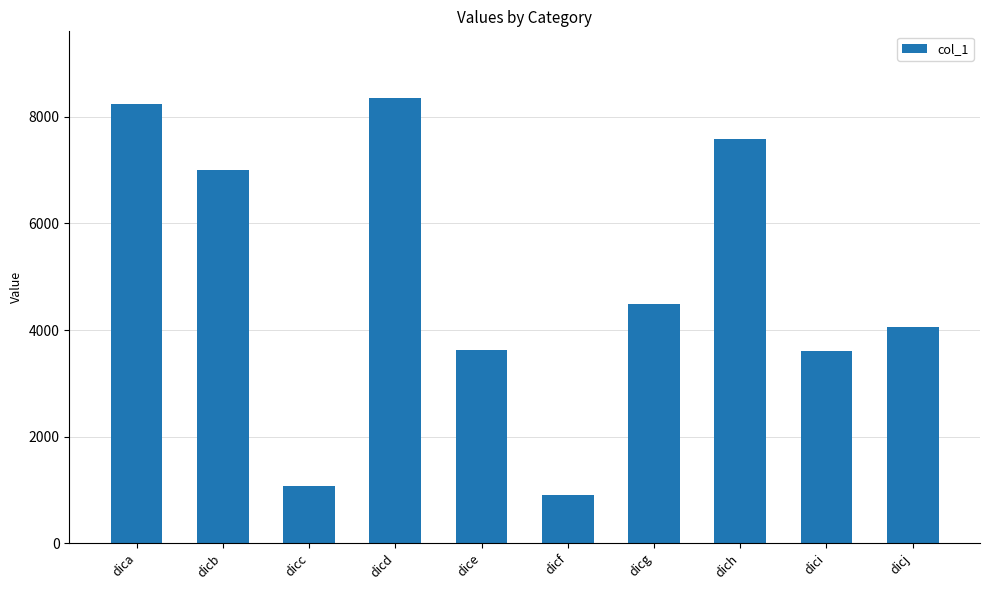

Is it true that the value at dicg is 4492?

True